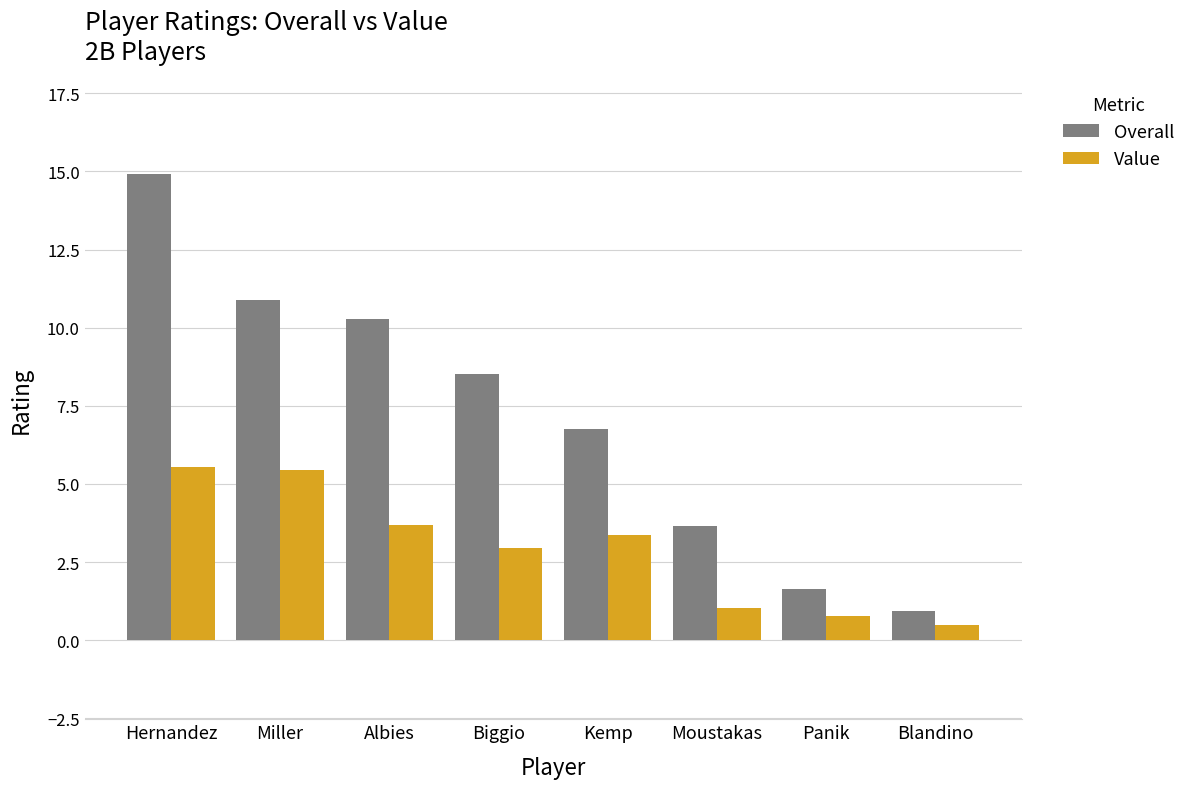

Is it true that Value equals 5.7 at Albies?

False